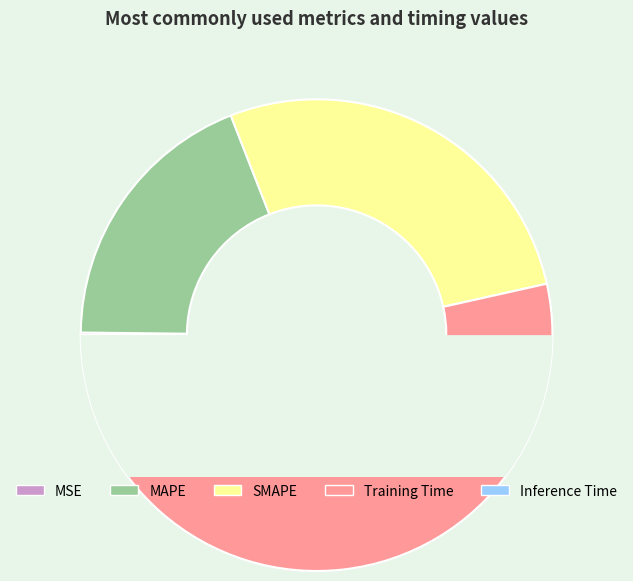

Which category has the biggest portion of the pie?

Training Time